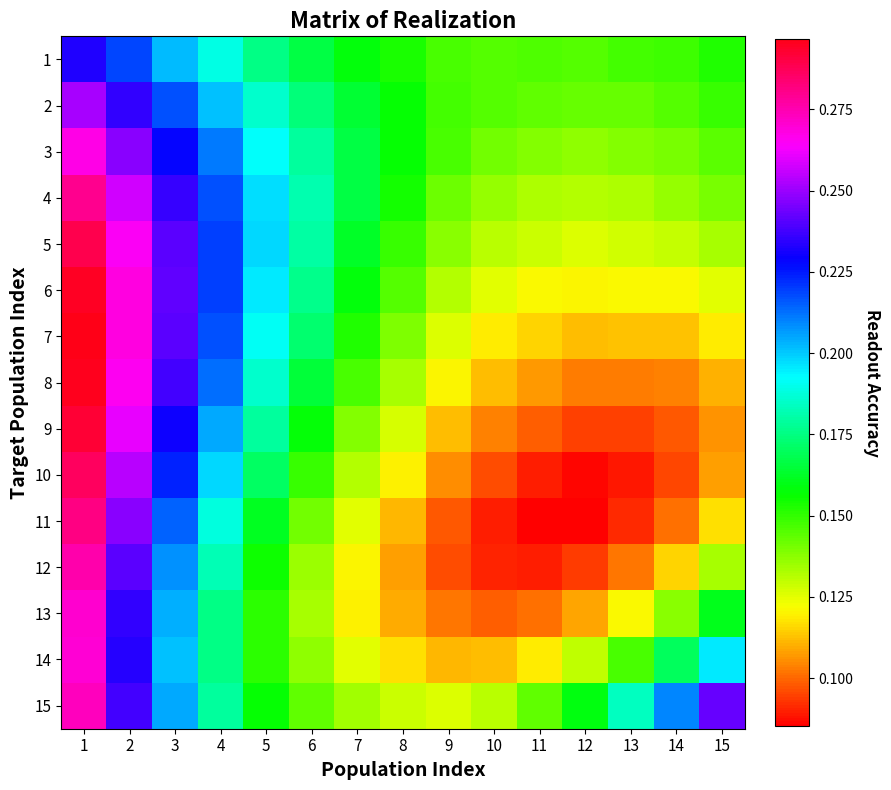

What is the total value across all series at 15?

2.1